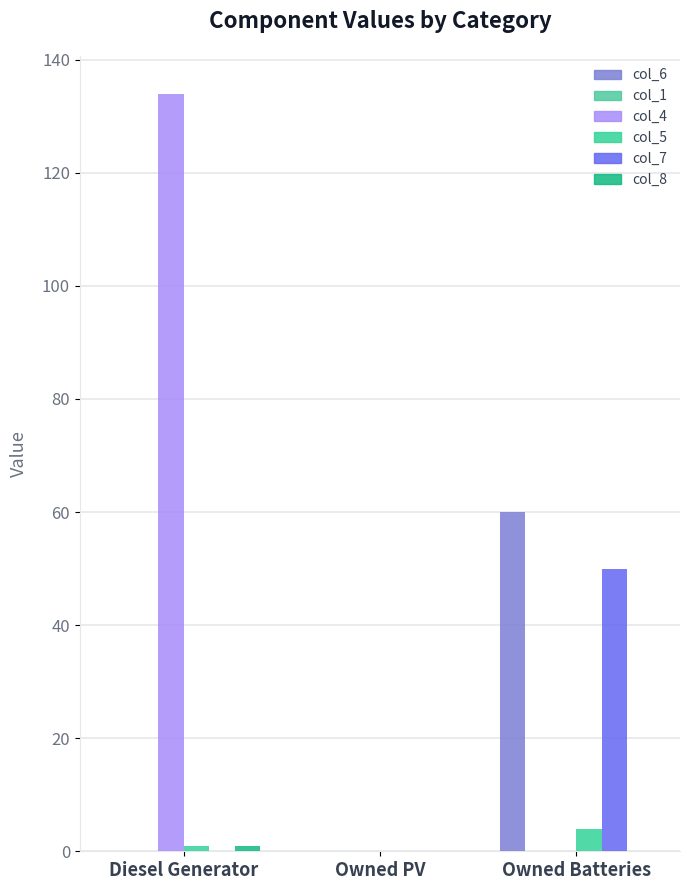

At which label is col_7 closest to 25?

Diesel Generator